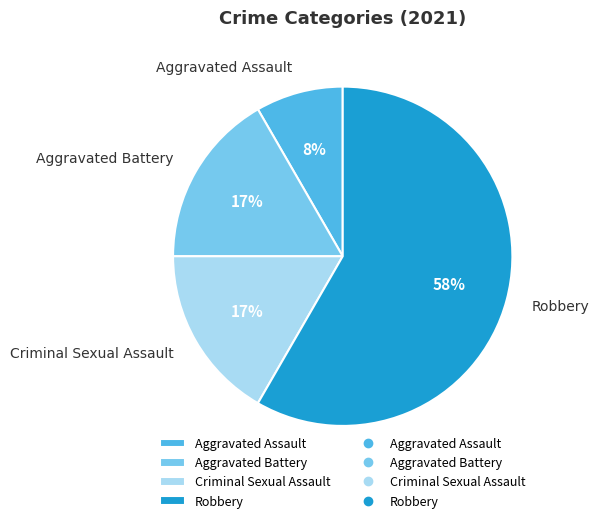

True or false: Criminal Sexual Assault accounts for 17% of the total.

True